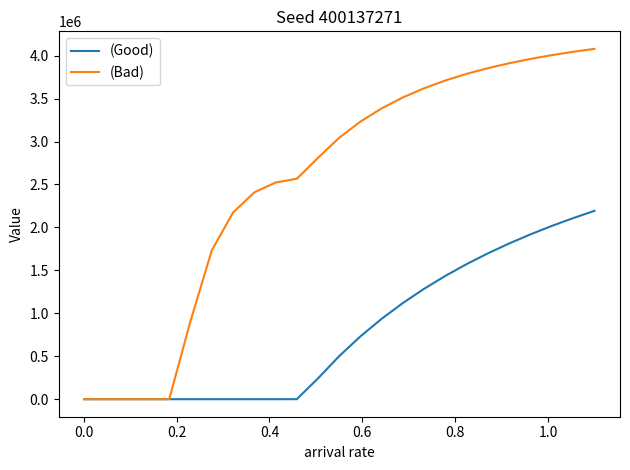

What is the greatest value displayed?

4078951.7